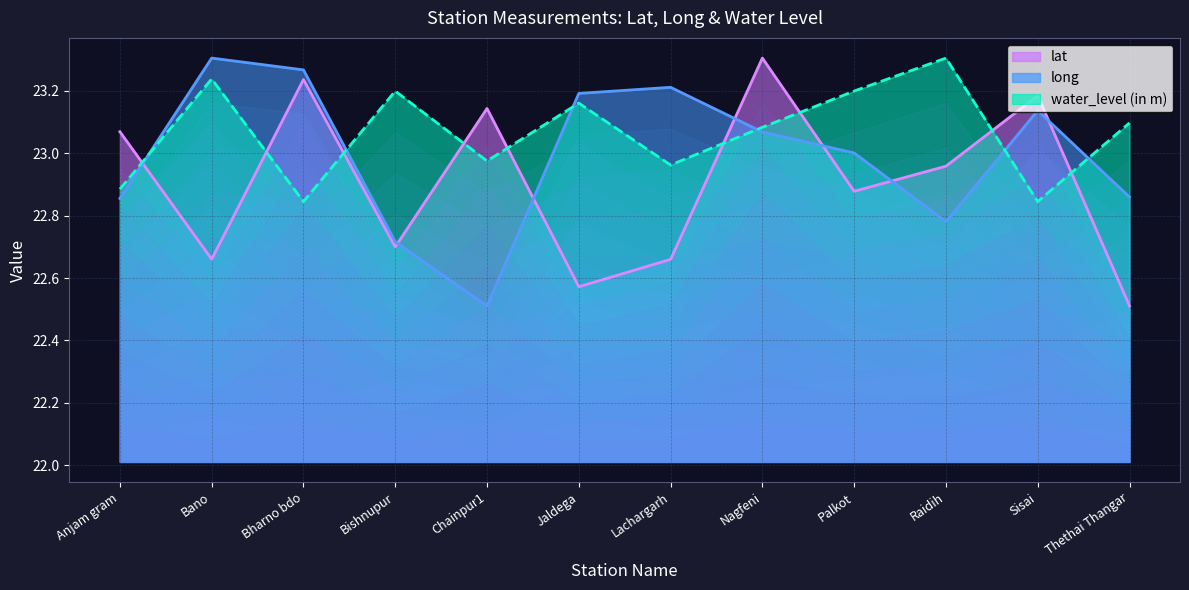

Reading left to right, transcribe all the data shown in this chart.

lat: Anjam gram=23.1	Bano=22.7	Bharno bdo=23.2	Bishnupur=22.7	Chainpur1=23.1	Jaldega=22.6	Lachargarh=22.7	Nagfeni=23.3	Palkot=22.9	Raidih=23.0	Sisai=23.2	Thethai Thangar=22.5
long: Anjam gram=22.9	Bano=23.3	Bharno bdo=23.3	Bishnupur=22.7	Chainpur1=22.5	Jaldega=23.2	Lachargarh=23.2	Nagfeni=23.1	Palkot=23.0	Raidih=22.8	Sisai=23.1	Thethai Thangar=22.9
water_level (in m): Anjam gram=22.9	Bano=23.2	Bharno bdo=22.8	Bishnupur=23.2	Chainpur1=23.0	Jaldega=23.2	Lachargarh=23.0	Nagfeni=23.1	Palkot=23.2	Raidih=23.3	Sisai=22.8	Thethai Thangar=23.1